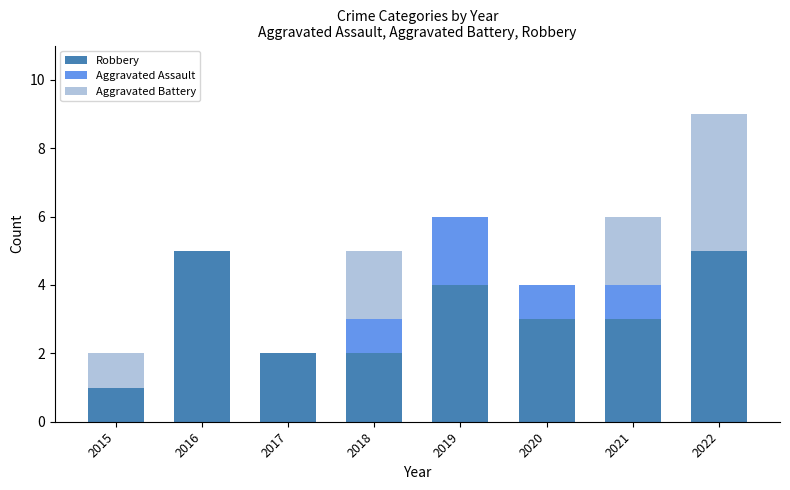

How many distinct data groups are displayed?

3